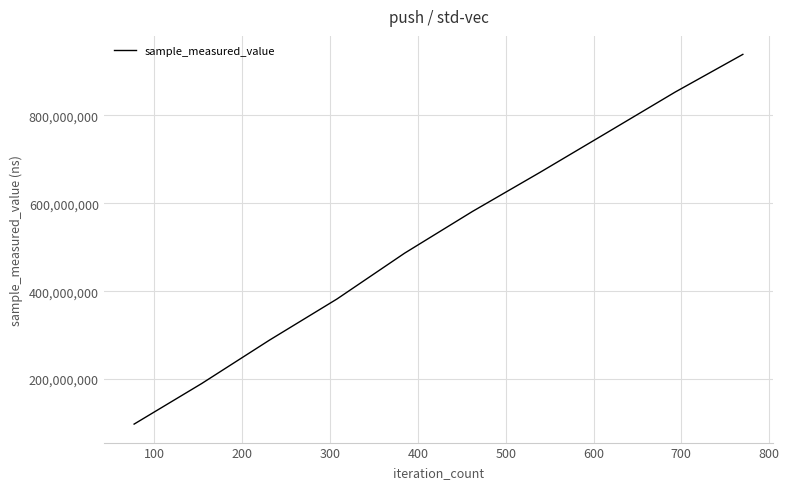

What is the difference between the maximum and minimum values?

841557903